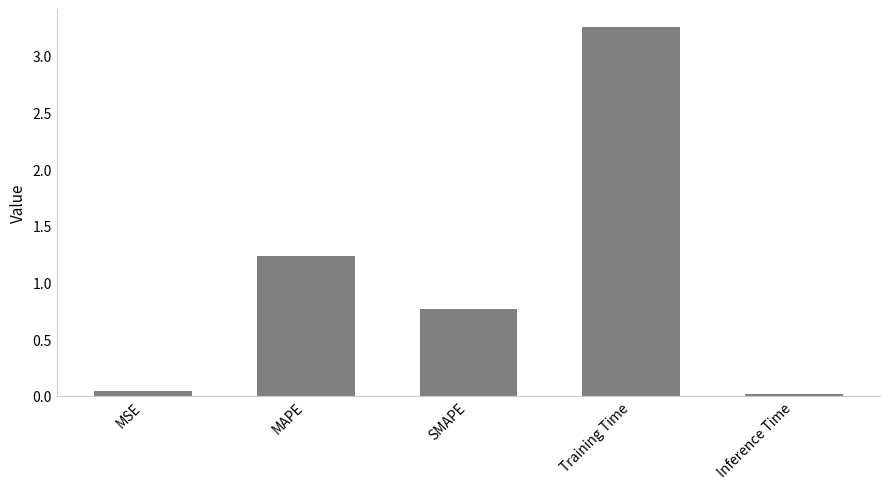

What is the label of the 5th bar from the right?

MSE